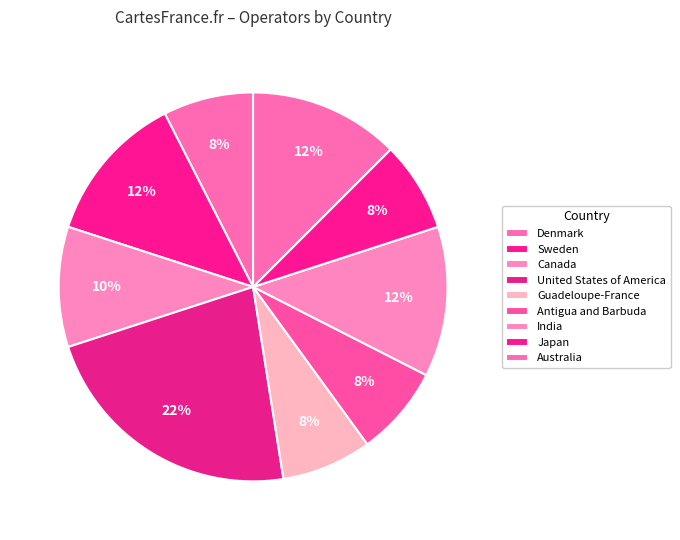

Is the sum of Denmark and Sweden greater than half?

No